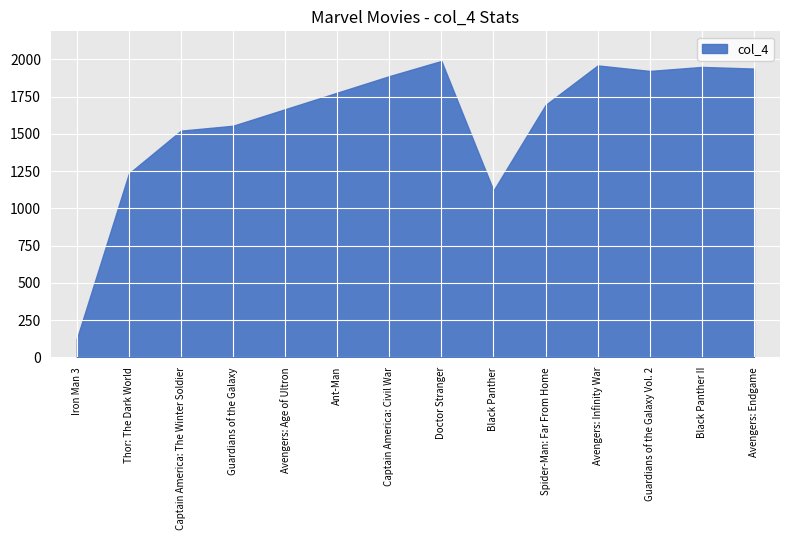

Reading left to right, transcribe all the data shown in this chart.

123	1234	1522	1555	1666	1777	1888	1990	1120	1695	1960	1923	1950	1939